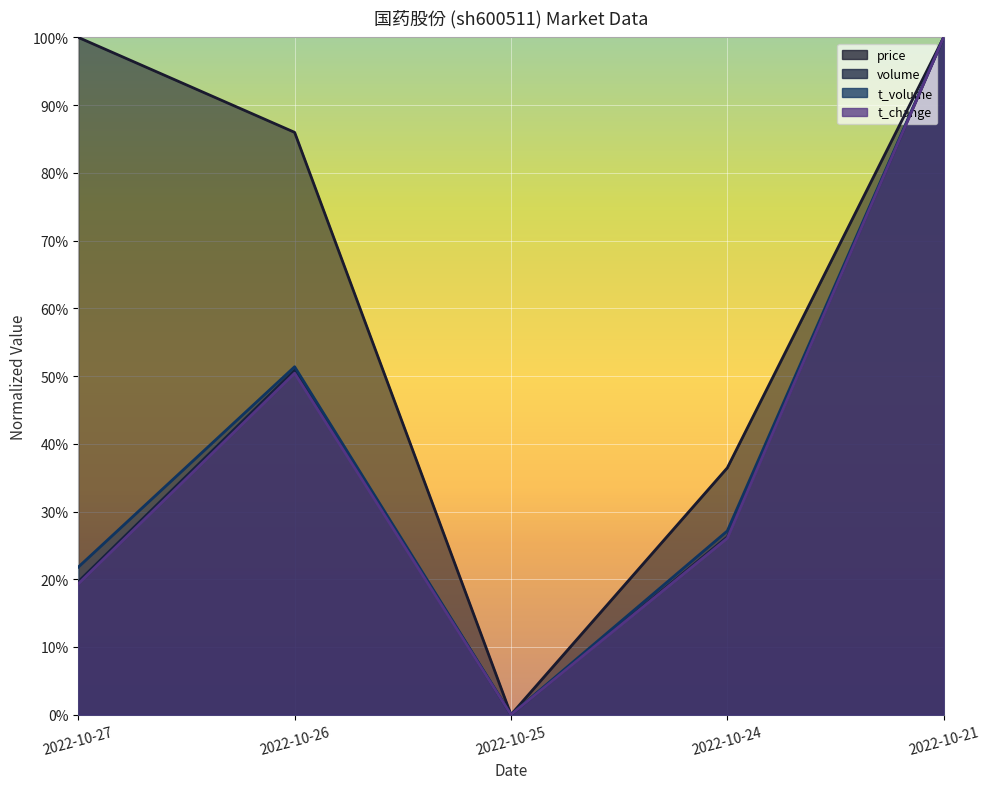

Reading right to left, what are all the values shown in this chart?

price: 1.0	0.4	0.0	0.9	1.0
volume: 1.0	0.3	0.0	0.5	0.2
t_volume: 1.0	0.3	0.0	0.5	0.2
t_change: 1.0	0.3	0.0	0.5	0.2